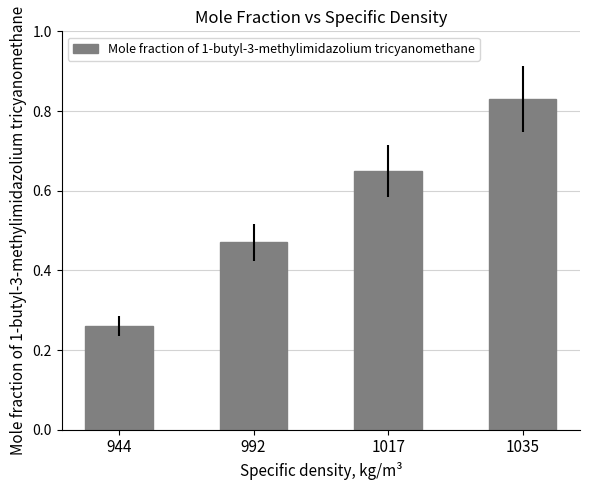

Between 1035 and 1017, which is larger?

1035